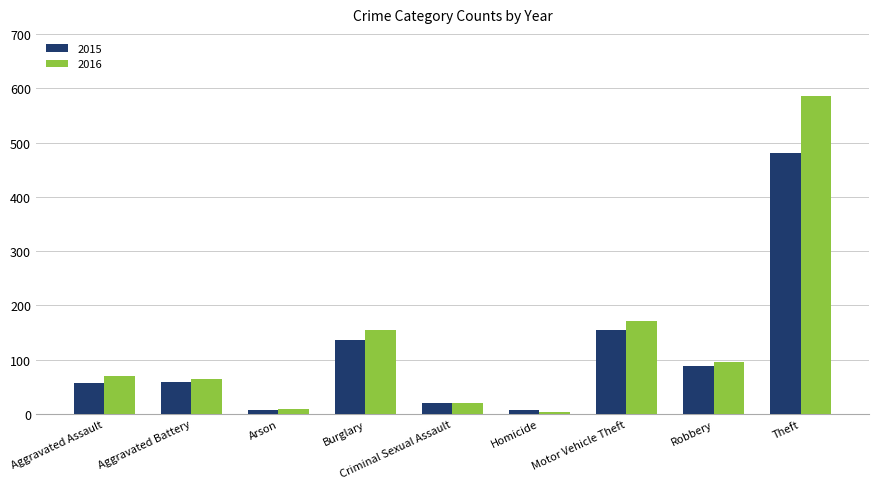

Rank the categories by 2016 value from highest to lowest.

Theft, Motor Vehicle Theft, Burglary, Robbery, Aggravated Assault, Aggravated Battery, Criminal Sexual Assault, Arson, Homicide